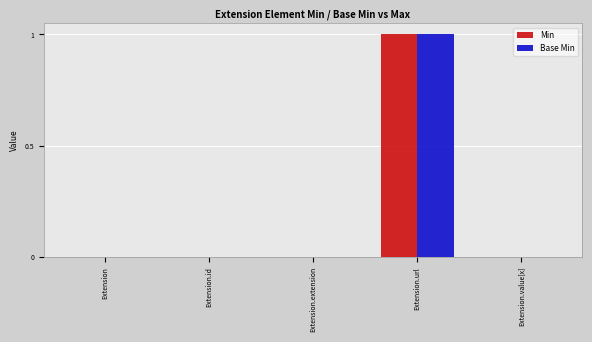

Which category has the highest value in the Base Min series?

Extension.url